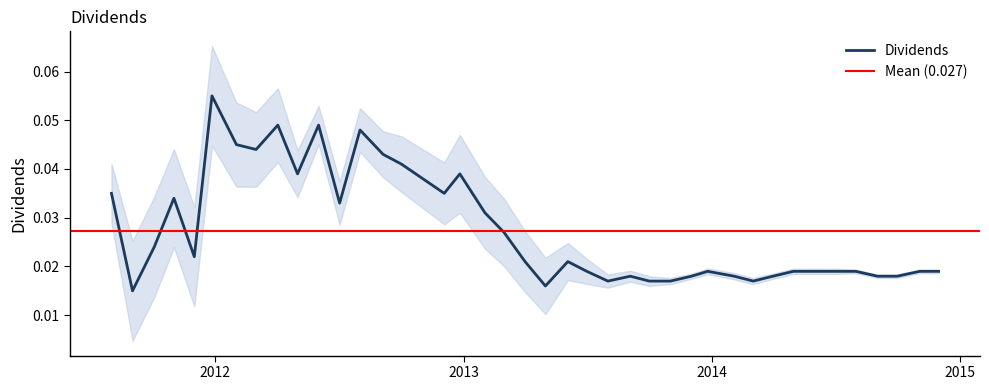

How many points are higher than both their immediate neighbors (excluding endpoints)?

9